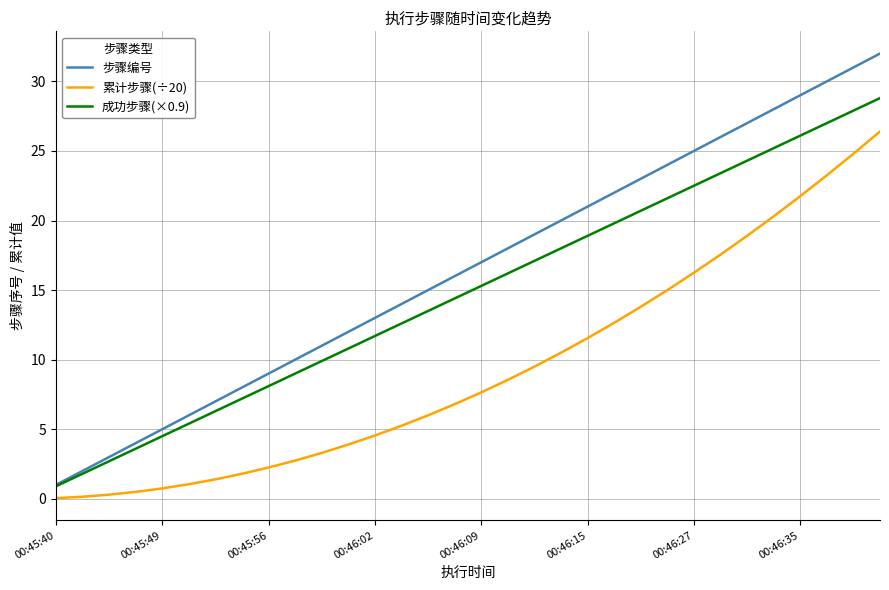

What is the minimum value for 成功步骤(×0.9)?

0.9